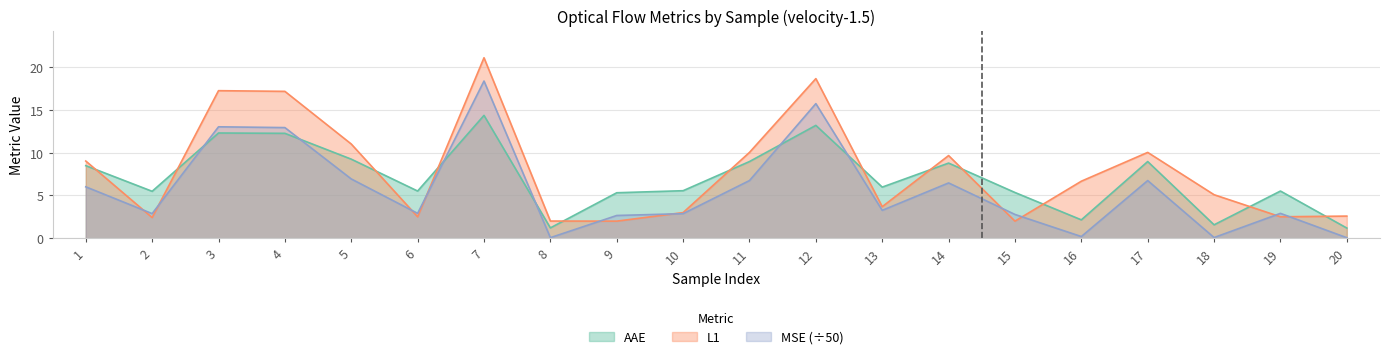

Rank the categories by AAE value from highest to lowest.

7, 12, 3, 4, 5, 11, 17, 14, 1, 13, 10, 6, 19, 2, 15, 9, 16, 18, 8, 20